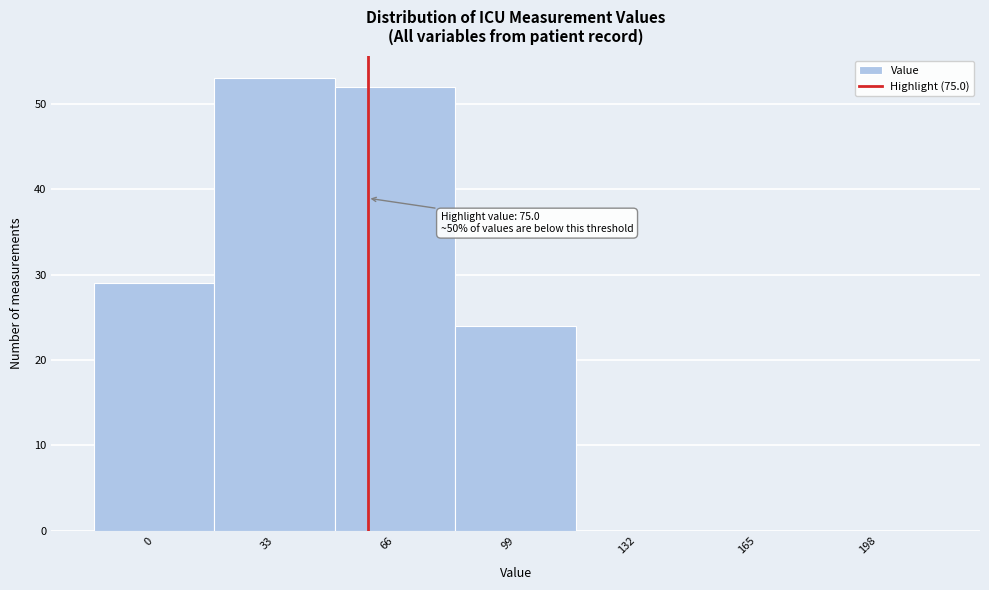

Reading left to right, extract all data points from this chart.

0=29	33=53	66=52	99=24	132=0	165=0	198=0